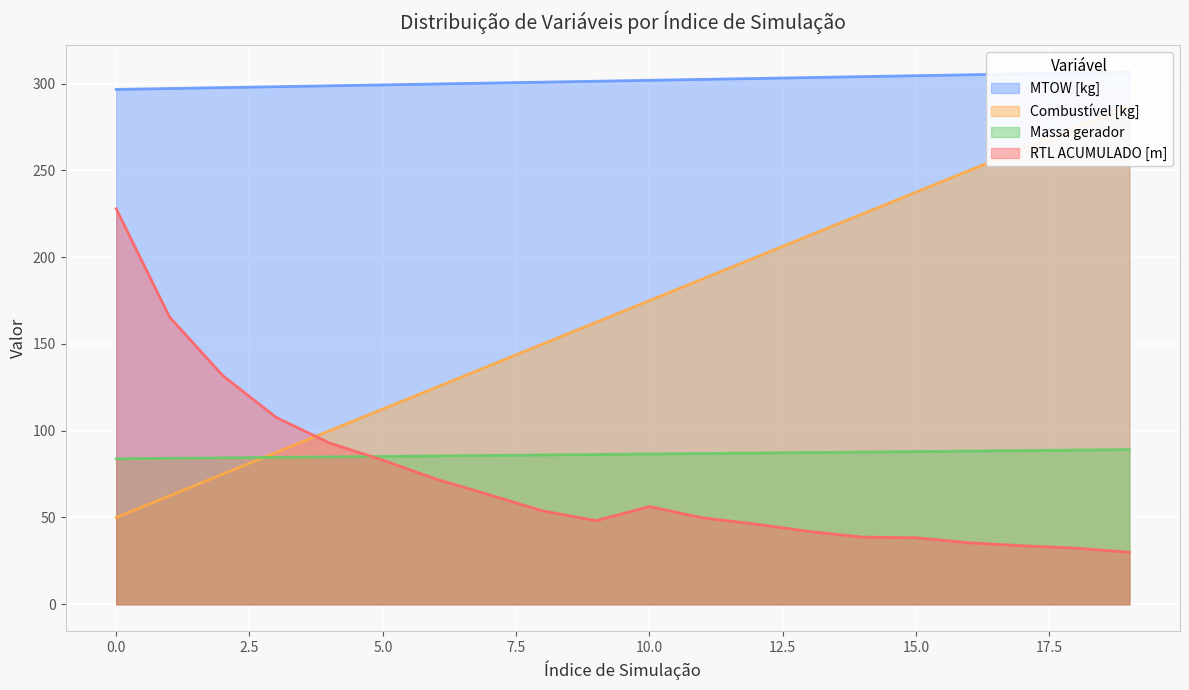

What is the highest value of the RTL ACUMULADO [m] series?

227.9